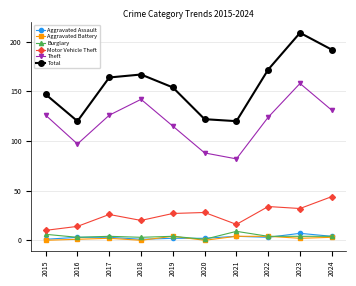

How many lines are shown in the chart?

6